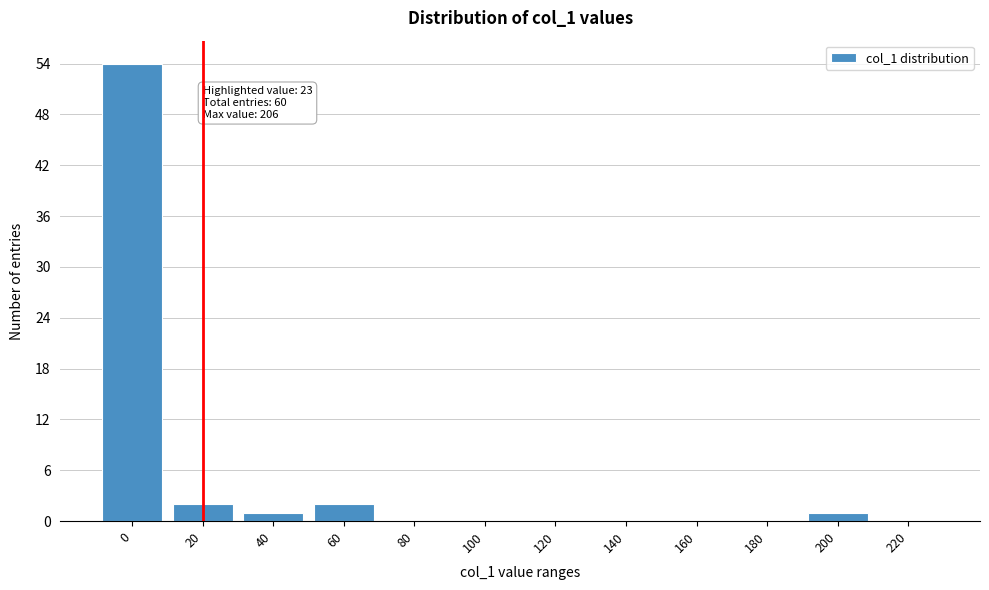

Reading right to left, list all the values displayed in this chart.

220=0	200=1	180=0	160=0	140=0	120=0	100=0	80=0	60=2	40=1	20=2	0=54